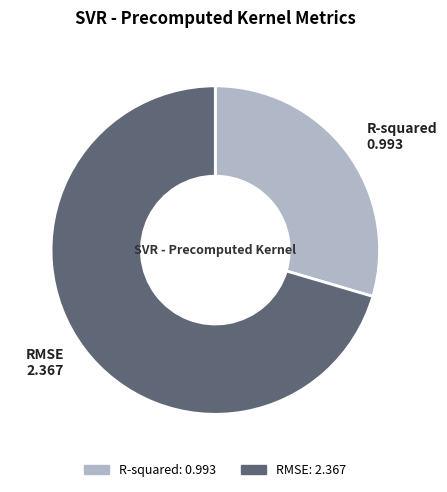

Which slice represents more than half of the pie?

RMSE